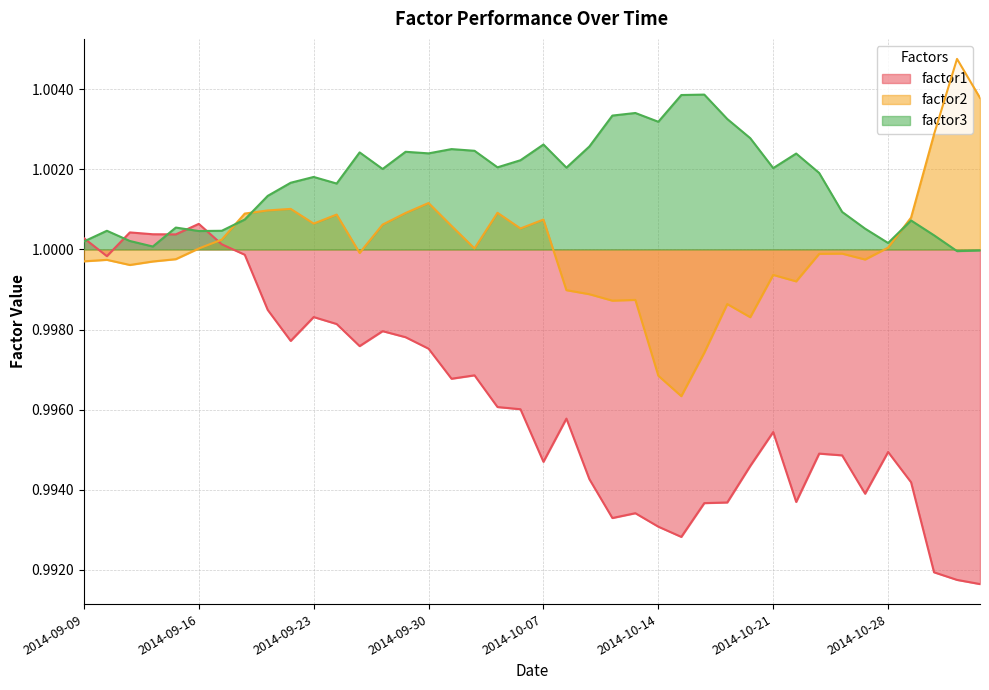

Reading right to left, what are all the values shown in this chart?

factor1: 1.0	1.0	1.0	1.0	1.0	1.0	1.0	1.0	1.0	1.0	1.0	1.0	1.0	1.0	1.0	1.0	1.0	1.0	1.0	1.0	1.0	1.0	1.0	1.0	1.0	1.0	1.0	1.0	1.0	1.0	1.0	1.0	1.0	1.0	1.0	1.0	1.0	1.0	1.0	1.0
factor2: 1.0	1.0	1.0	1.0	1.0	1.0	1.0	1.0	1.0	1.0	1.0	1.0	1.0	1.0	1.0	1.0	1.0	1.0	1.0	1.0	1.0	1.0	1.0	1.0	1.0	1.0	1.0	1.0	1.0	1.0	1.0	1.0	1.0	1.0	1.0	1.0	1.0	1.0	1.0	1.0
factor3: 1.0	1.0	1.0	1.0	1.0	1.0	1.0	1.0	1.0	1.0	1.0	1.0	1.0	1.0	1.0	1.0	1.0	1.0	1.0	1.0	1.0	1.0	1.0	1.0	1.0	1.0	1.0	1.0	1.0	1.0	1.0	1.0	1.0	1.0	1.0	1.0	1.0	1.0	1.0	1.0